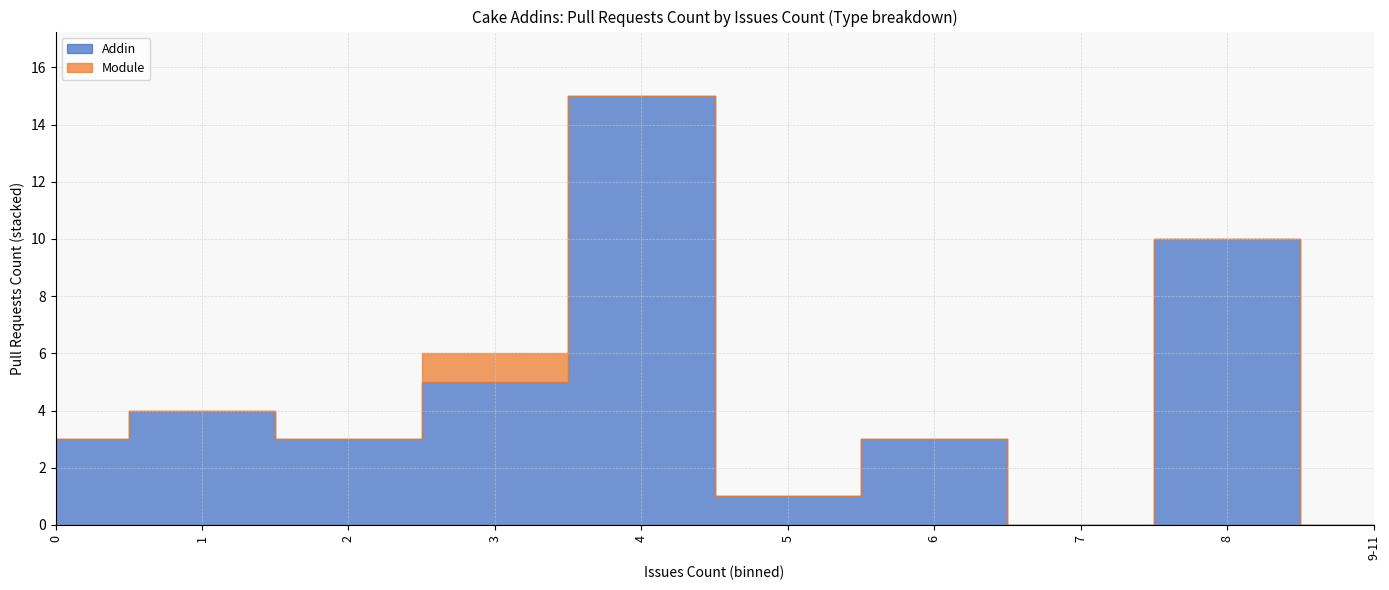

True or false: Addin and Module cross at least once.

False